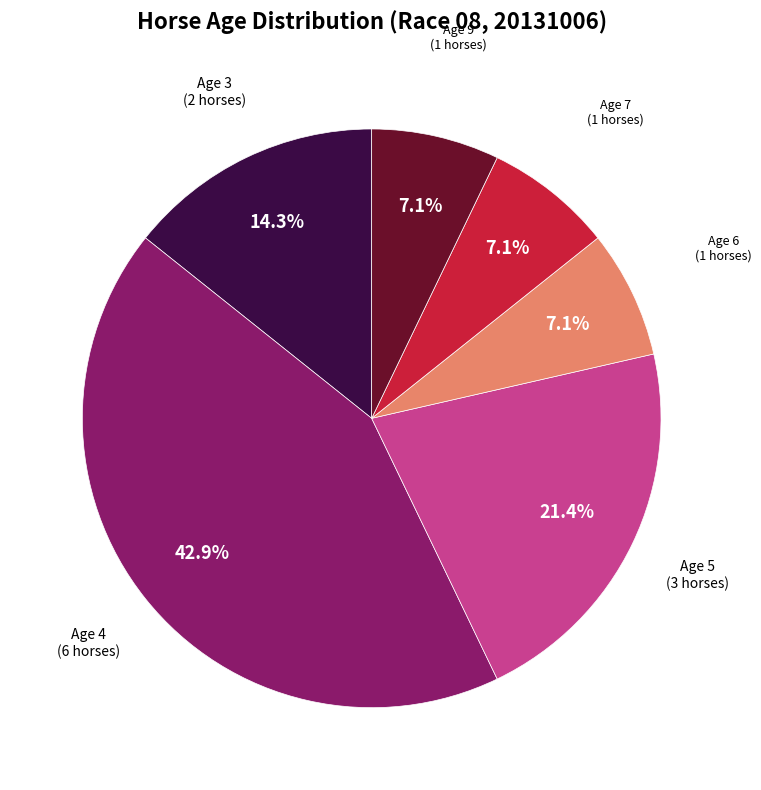

To the nearest percent, what is the average slice percentage?

17%